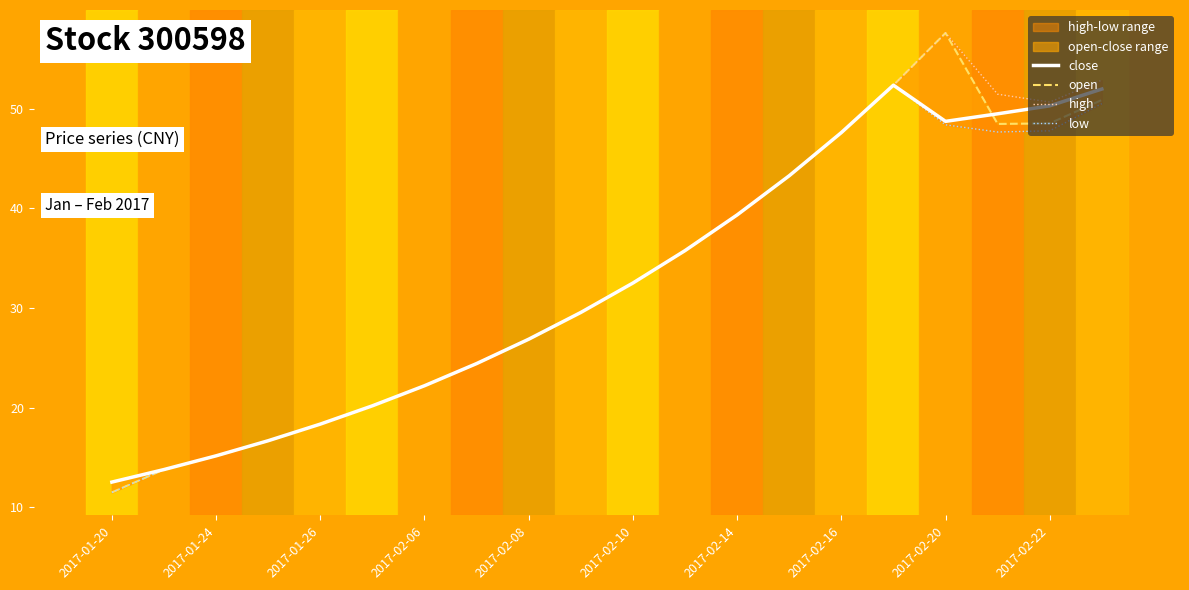

Which series changed the most between 2017-02-06 and 18?

high